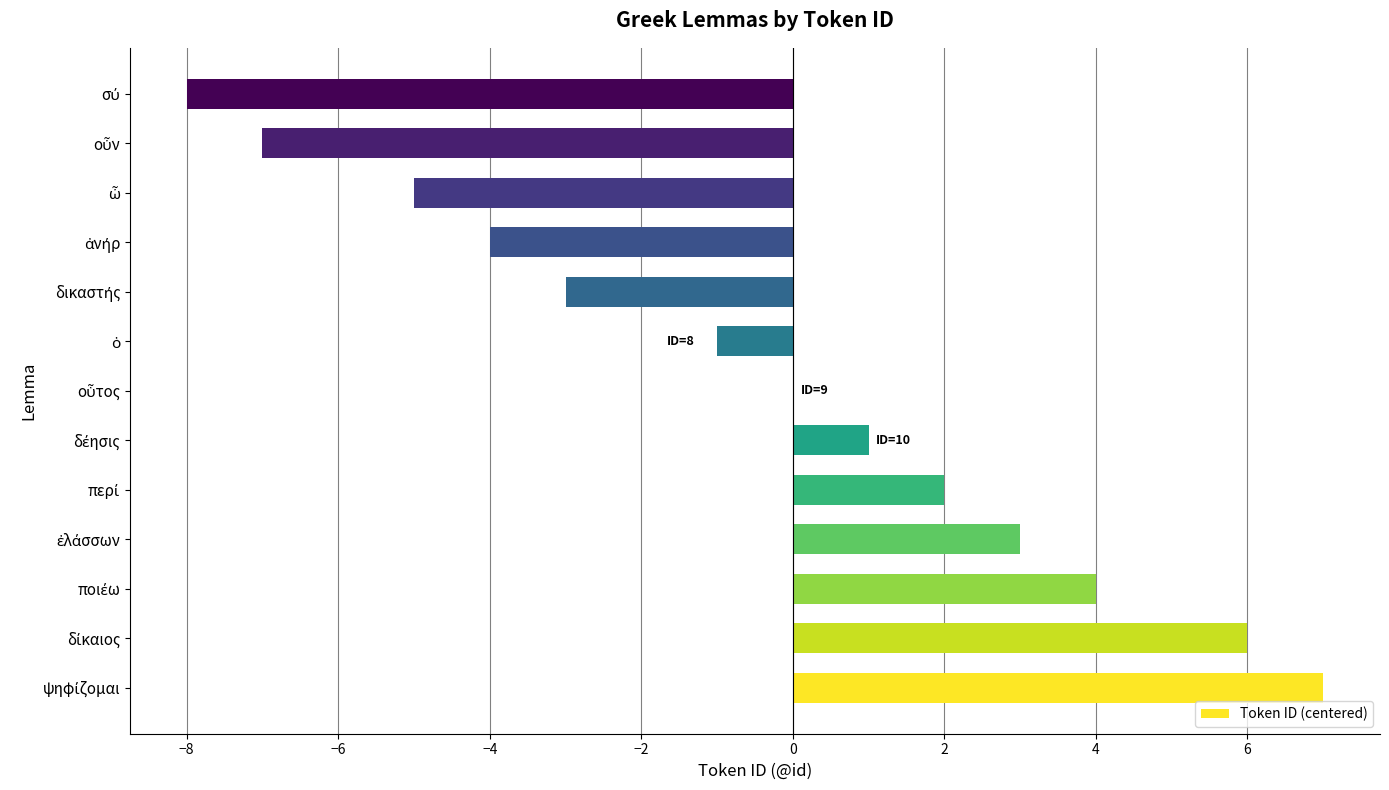

What is the maximum value shown in the chart?

7